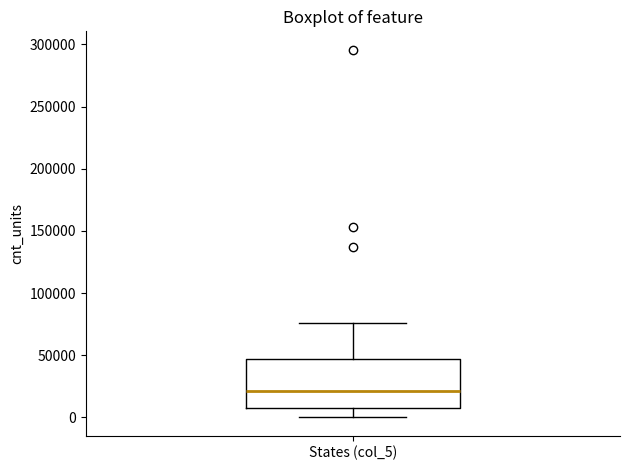

Where does the upper whisker of the box for States (col_5) end on the y-axis? The values are not printed on the chart, so give them approximately, as read against the axis.

75000